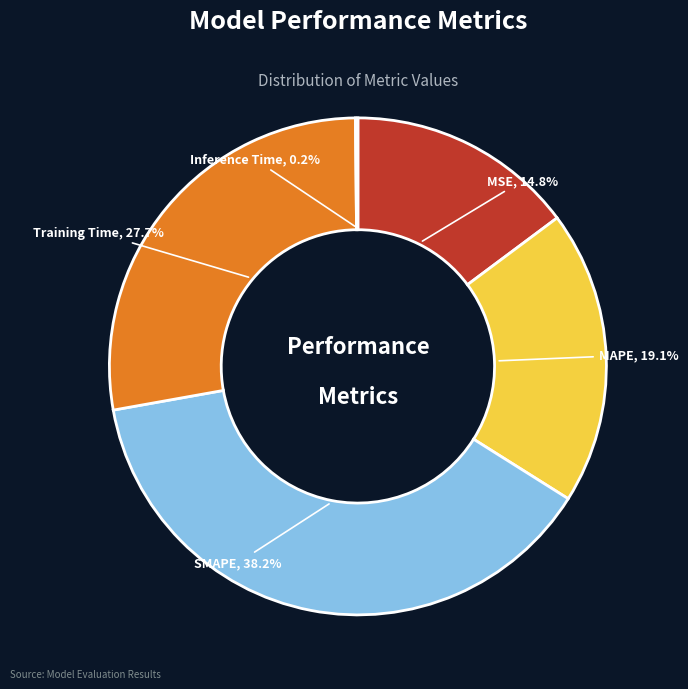

Which slice is the largest?

SMAPE